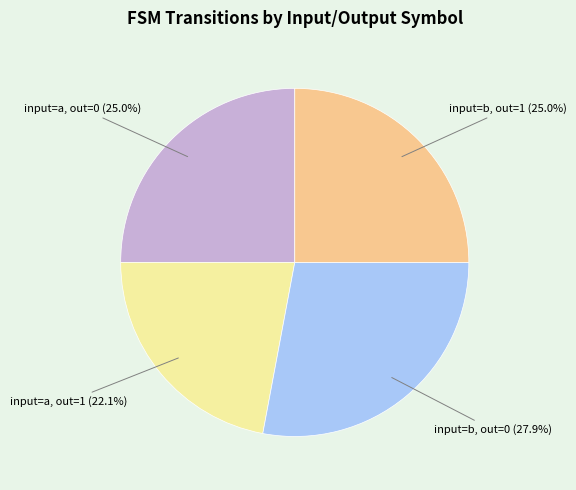

Is there any slice that represents more than half of the pie?

No